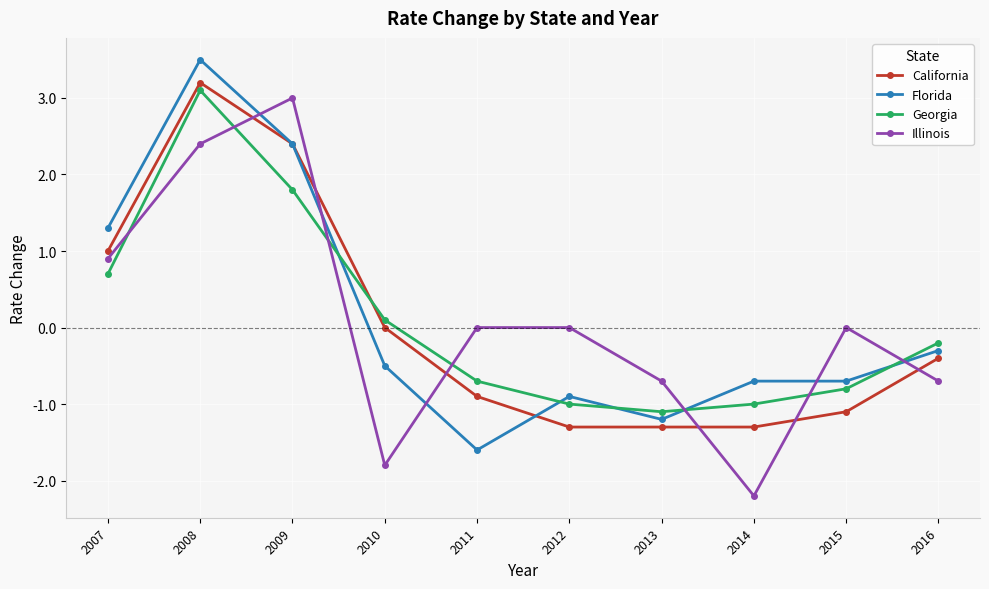

How many lines are shown in the chart?

4